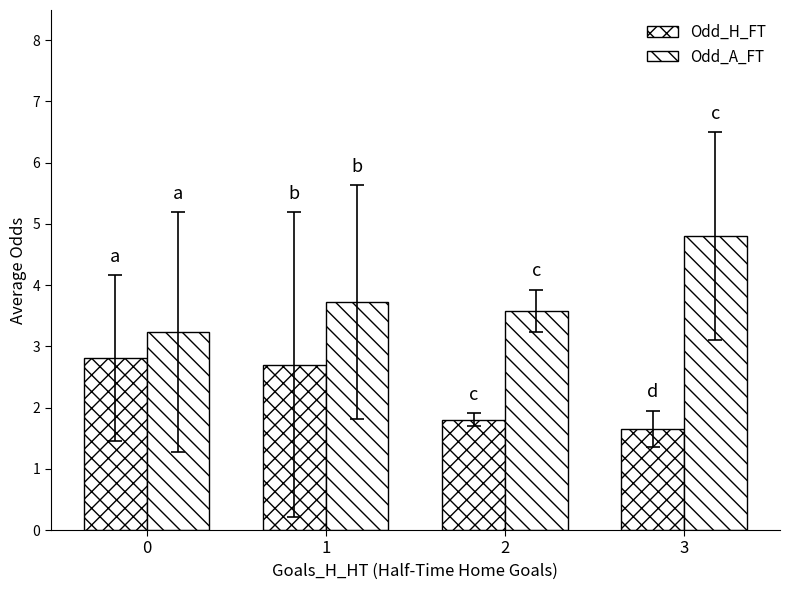

List the series in order of their overall mean, lowest first.

Odd_H_FT, Odd_A_FT